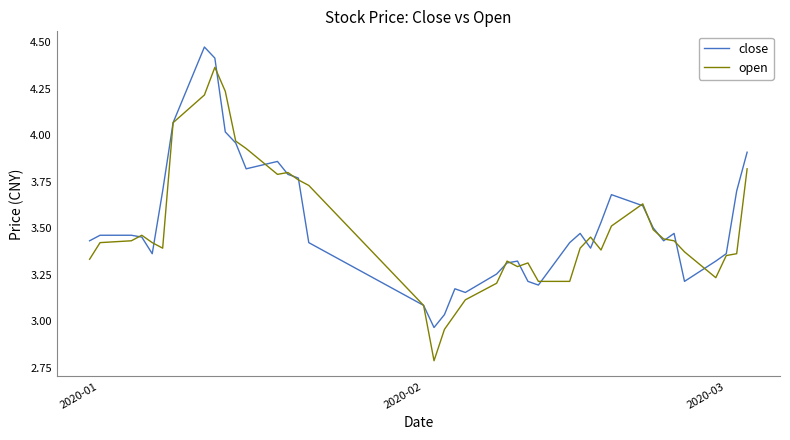

What is the minimum value shown in the chart?

2.8